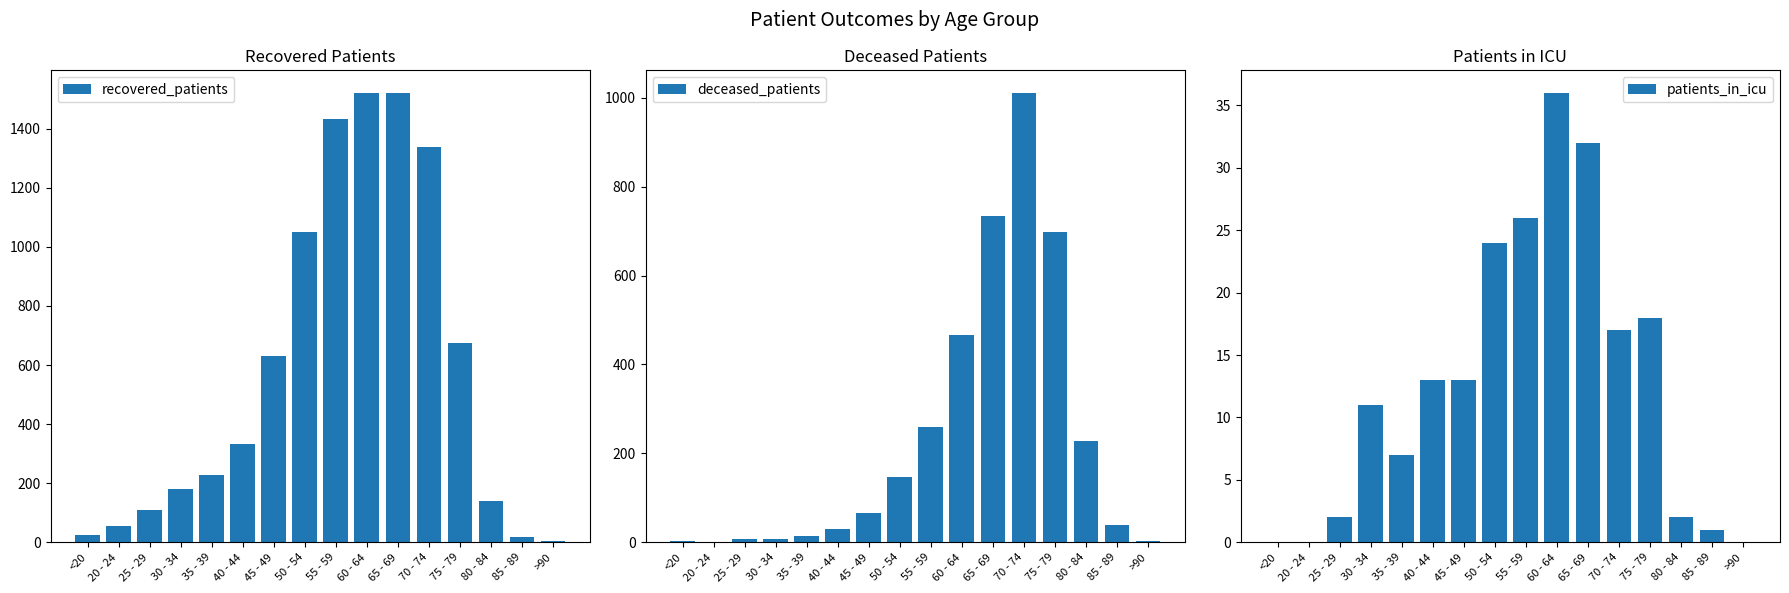

Does the chart contain stacked bars?

No